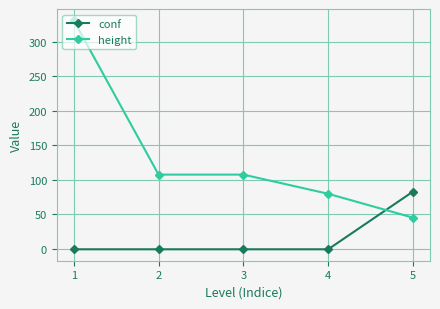

Which series ends up on top after the final intersection of conf and height?

conf